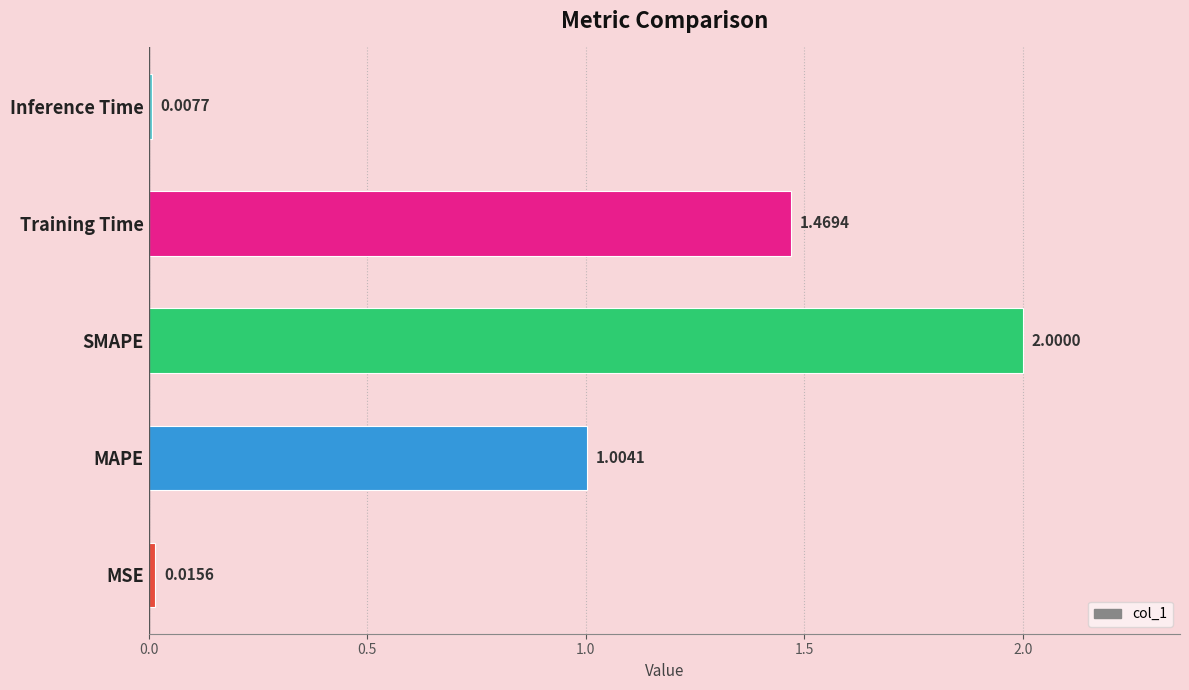

How many data points are less than 1?

2